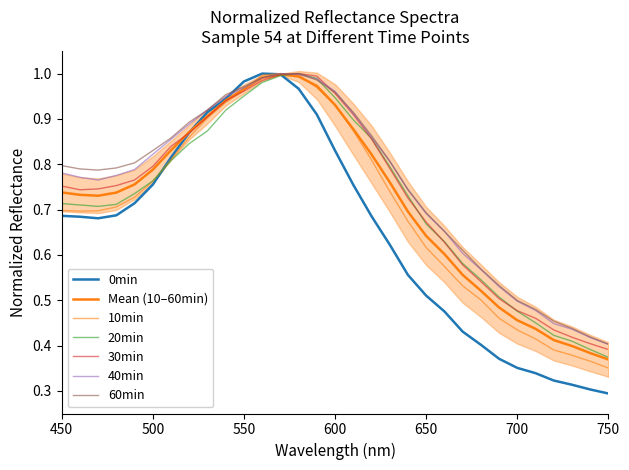

Between which two adjacent categories do 10min and 40min first intersect?

550 and 560